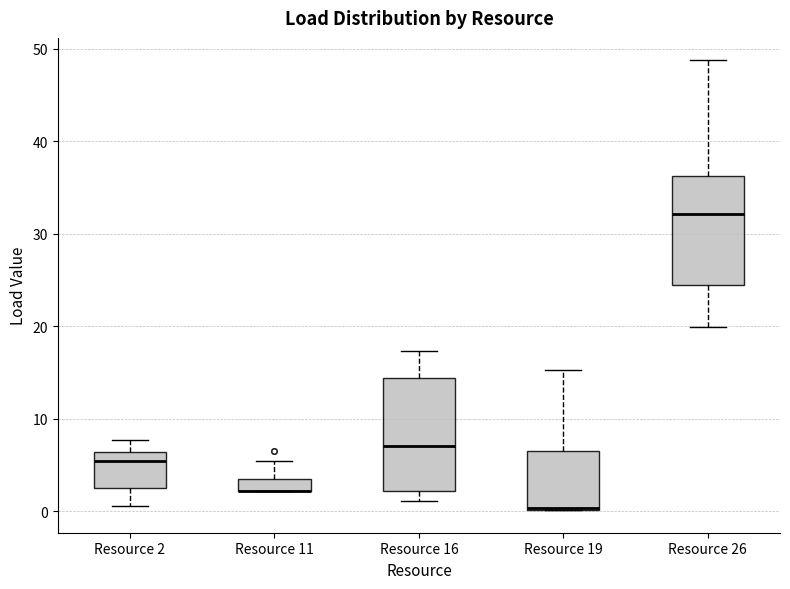

Where is the upper edge of the box for Resource 16 on the y-axis? The values are not printed on the chart, so give them approximately, as read against the axis.

14